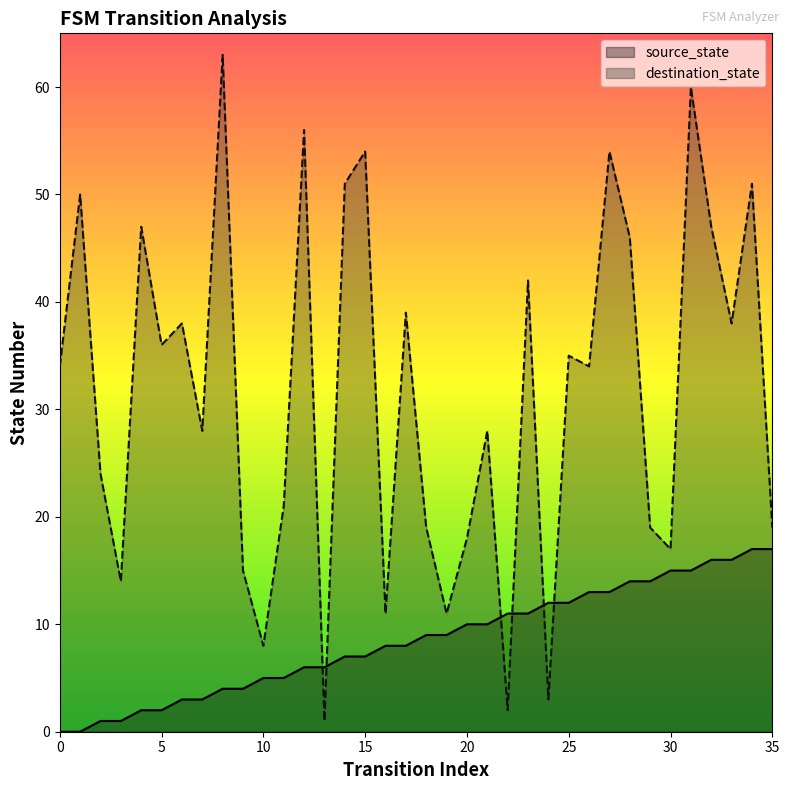

At which label is source_state closest to 8?

16